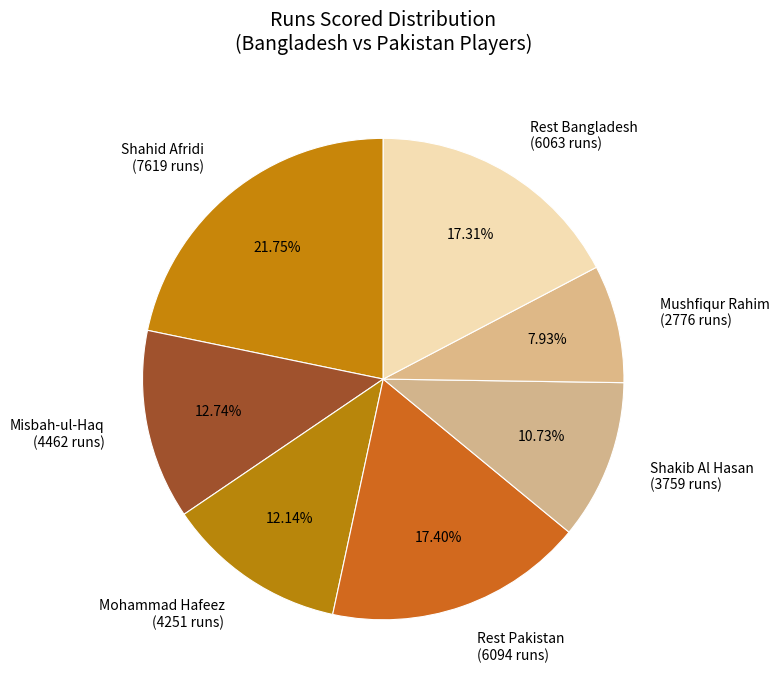

Is the sum of Misbah-ul-Haq (4462 runs) and Shahid Afridi (7619 runs) greater than half?

No